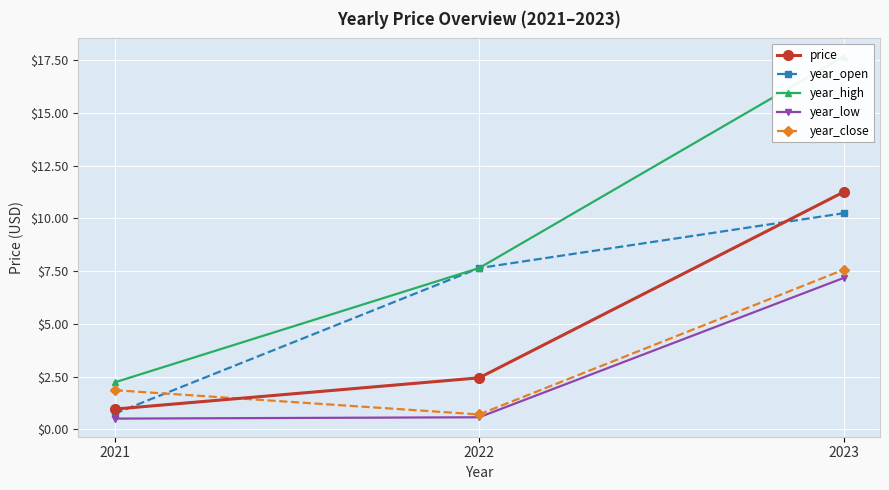

Is it true that price equals 2.4 at 2022?

True